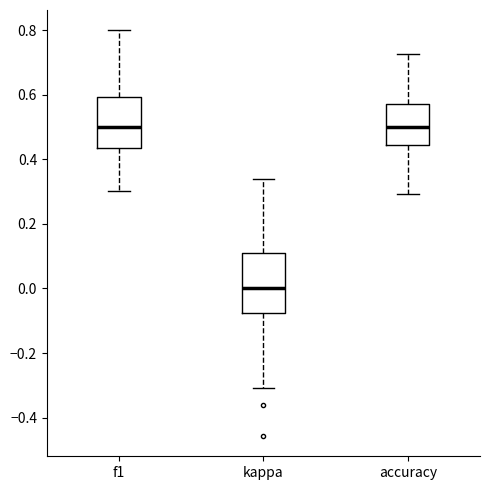

Reading left to right, transcribe this box plot: for each box, give where its median line is, the range the box spans, and where its two whiskers end, as read against the y-axis. The values are not printed on the chart, so give them approximately, as read against the axis.

f1: median 0.50, box 0.44 to 0.60, whiskers 0.30 to 0.80
kappa: median 0.00, box -0.08 to 0.10, whiskers -0.30 to 0.34
accuracy: median 0.50, box 0.44 to 0.58, whiskers 0.30 to 0.72